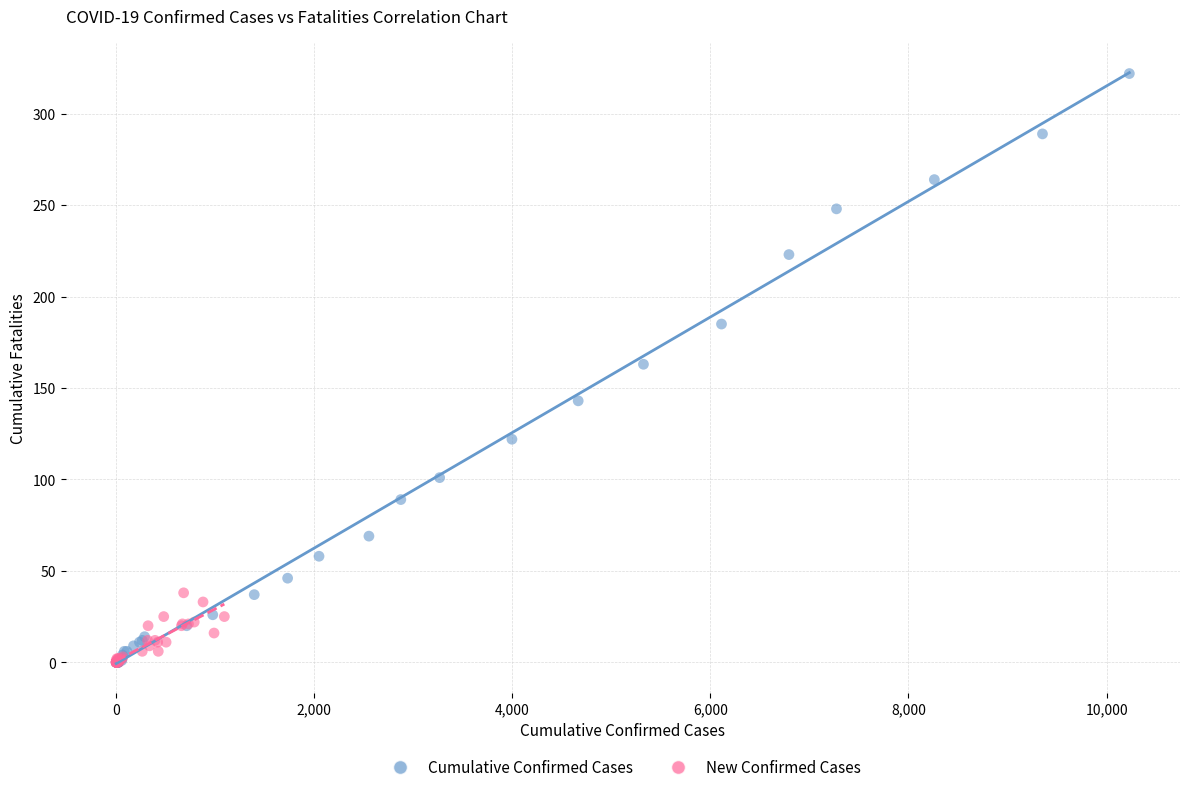

Which series has the widest spread of Y values?

Cumulative Confirmed Cases